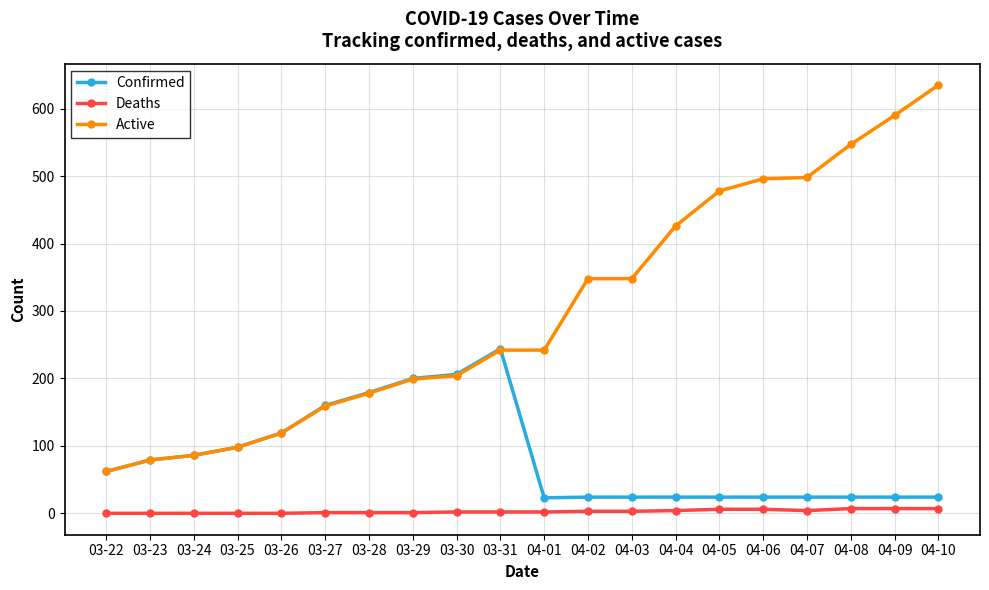

Which category has the highest value in the Confirmed series?

03-31